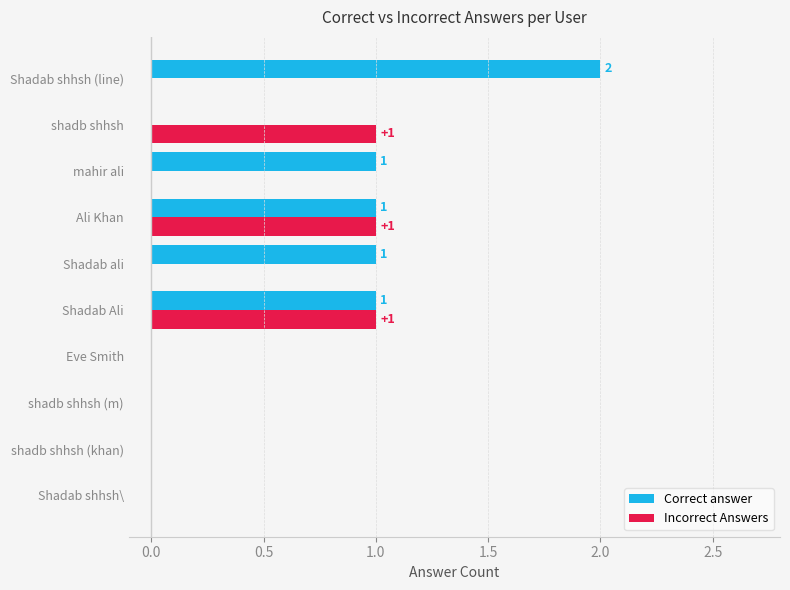

Is the value of Incorrect Answers at Eve Smith greater than the value of Correct answer at Shadab Ali?

No